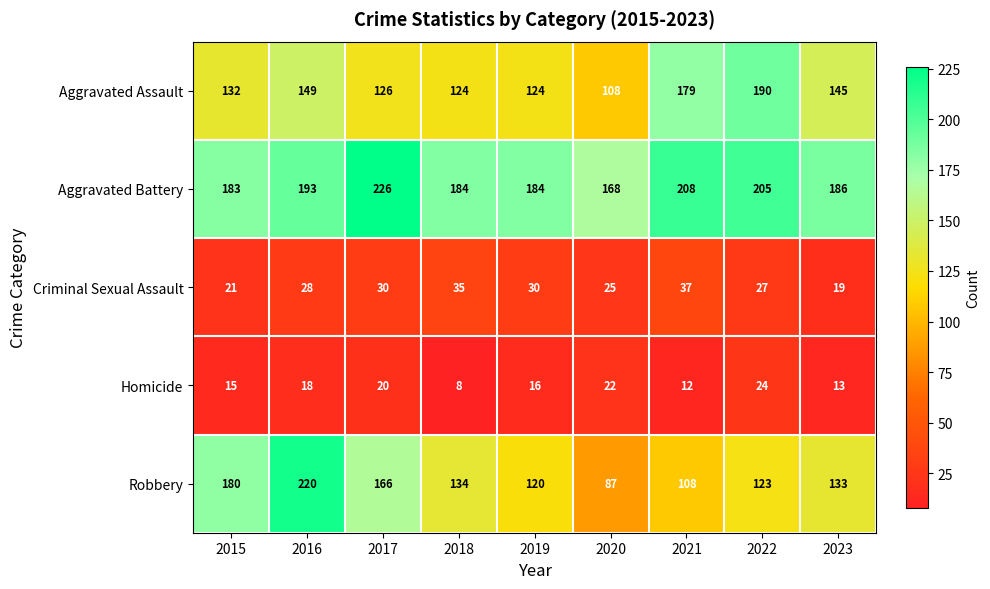

At 2019, list the series in order from largest to smallest.

Aggravated Battery, Aggravated Assault, Robbery, Criminal Sexual Assault, Homicide